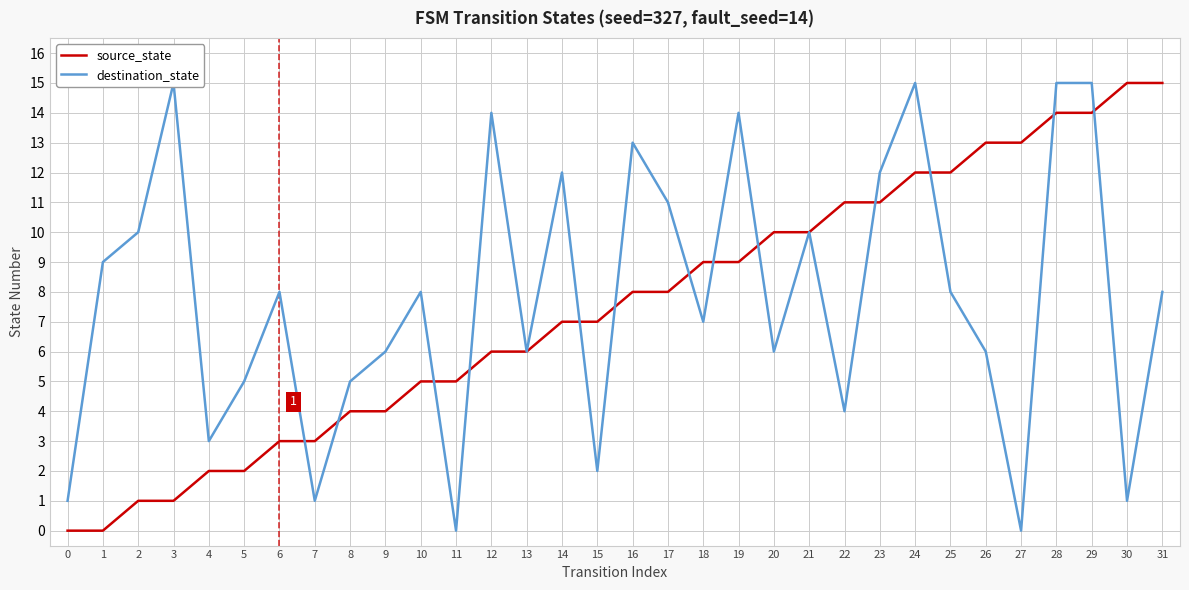

What is the difference between the source_state values at 4 and 28?

12